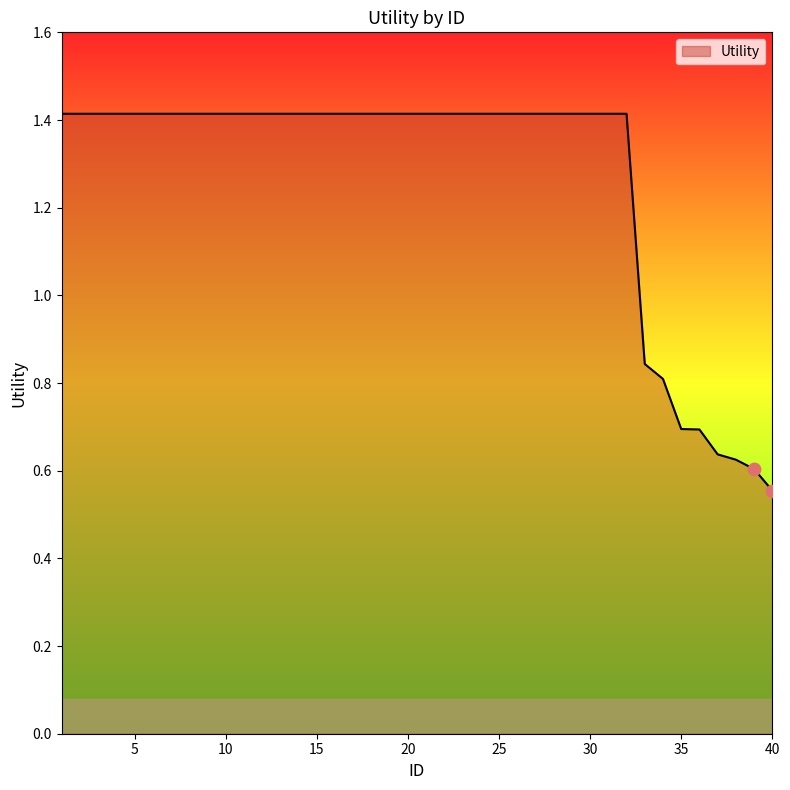

What is the difference between the maximum and minimum values?

0.9